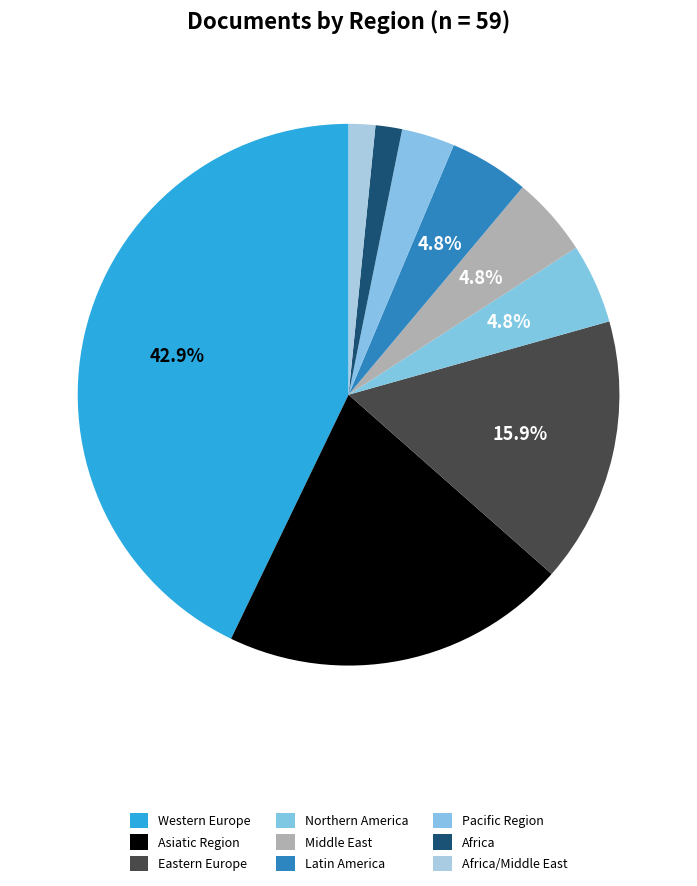

The Asiatic Region slice represents 26% of the pie. True or false?

False